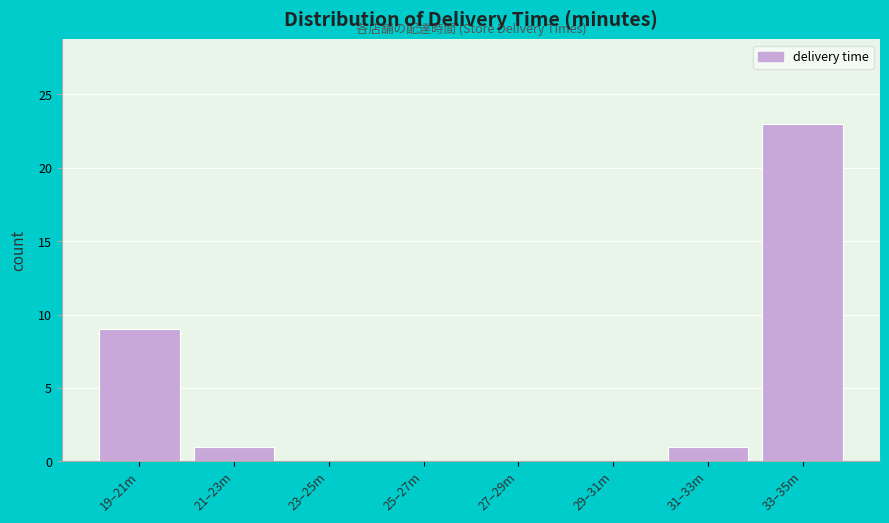

Reading left to right, transcribe all the data shown in this chart.

19–21m=9	21–23m=1	23–25m=0	25–27m=0	27–29m=0	29–31m=0	31–33m=1	33–35m=23